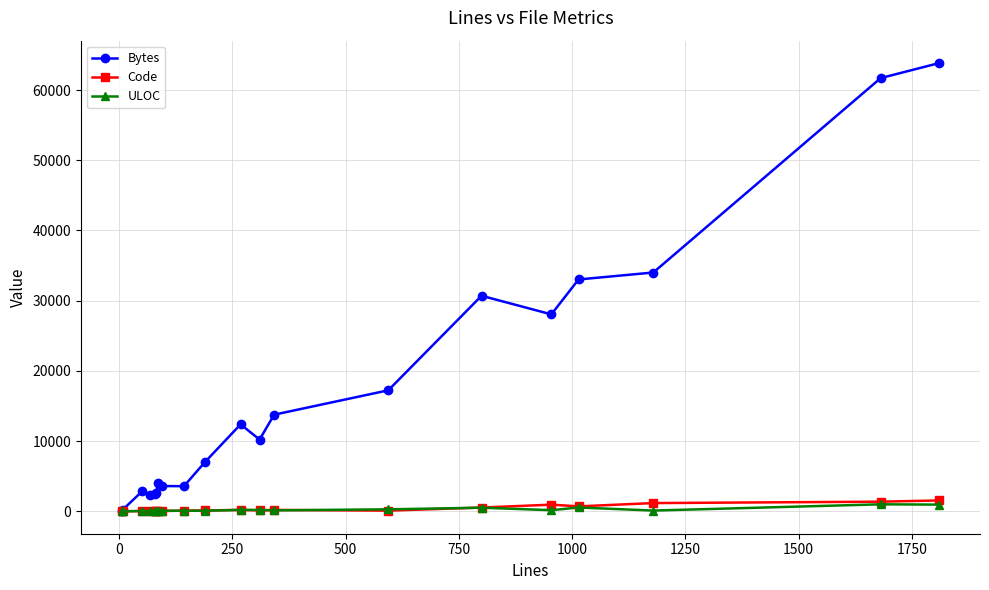

True or false: Bytes has more than 0 interior local peaks.

True